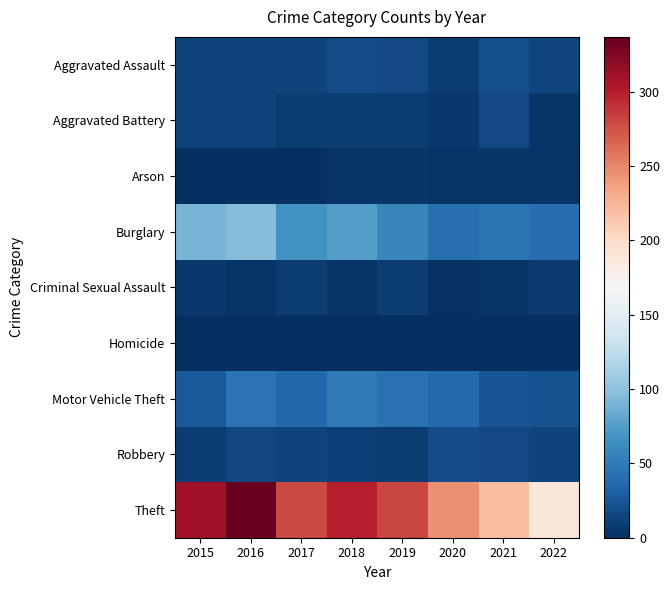

At which category does the chart reach its peak across all series?

2016